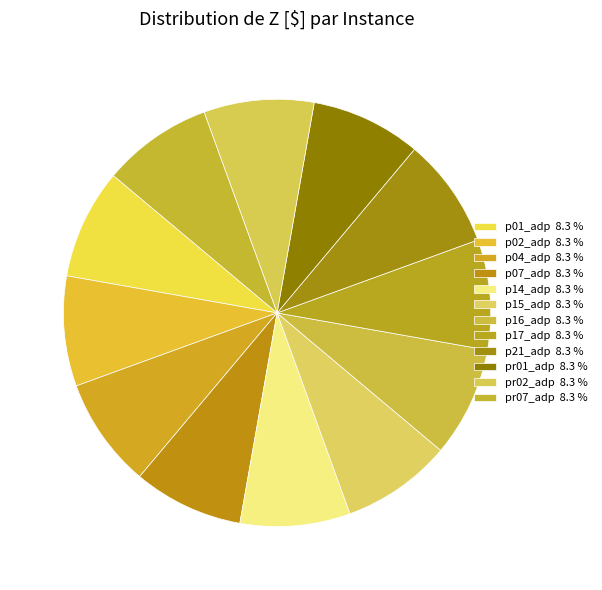

How many slices are in this pie chart?

12